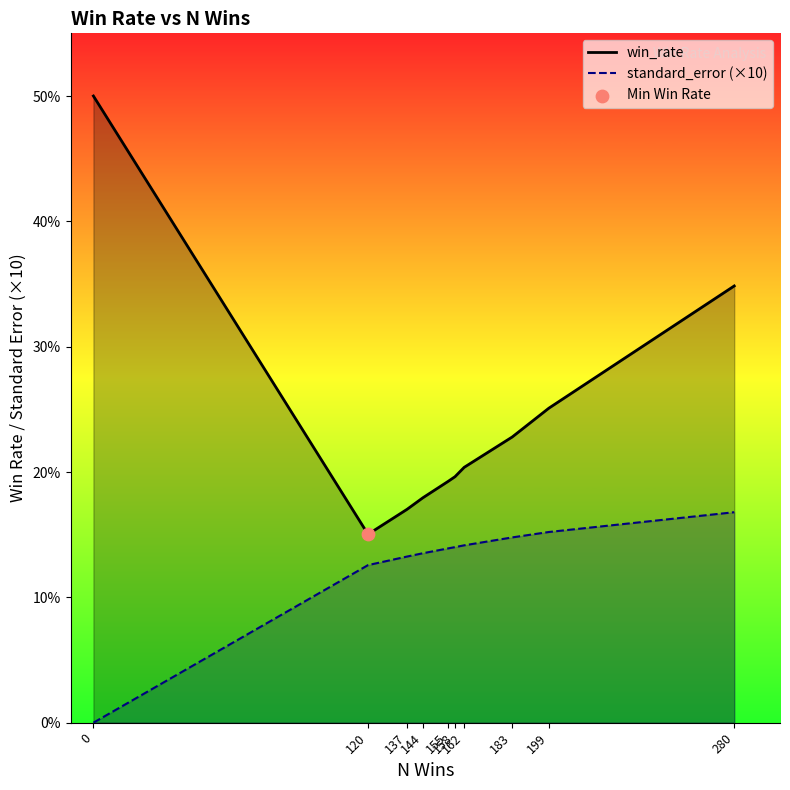

Is the value of win_rate at 0 greater than the value of standard_error (×10) at 183?

Yes